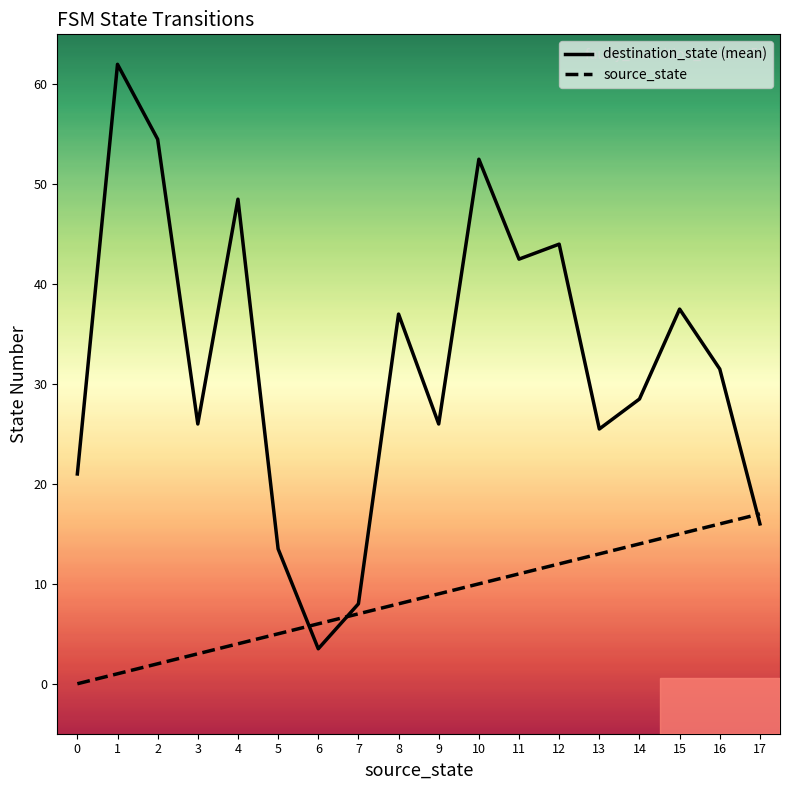

What are all the series names shown in the legend?

destination_state (mean), source_state